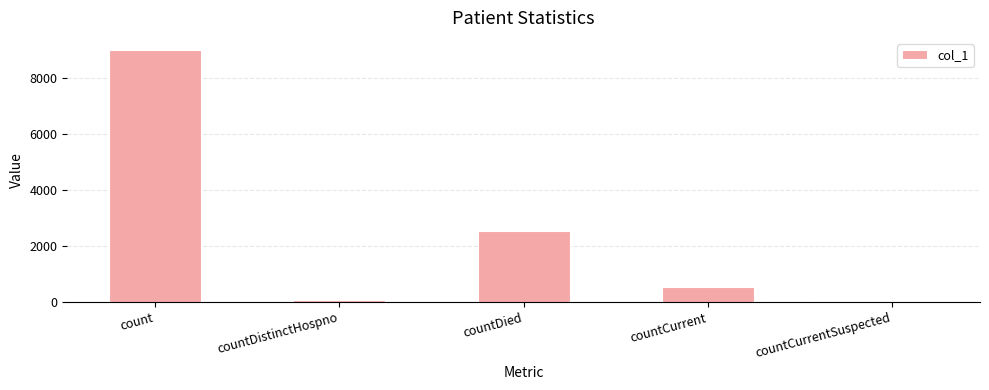

How many distinct data groups are displayed?

1